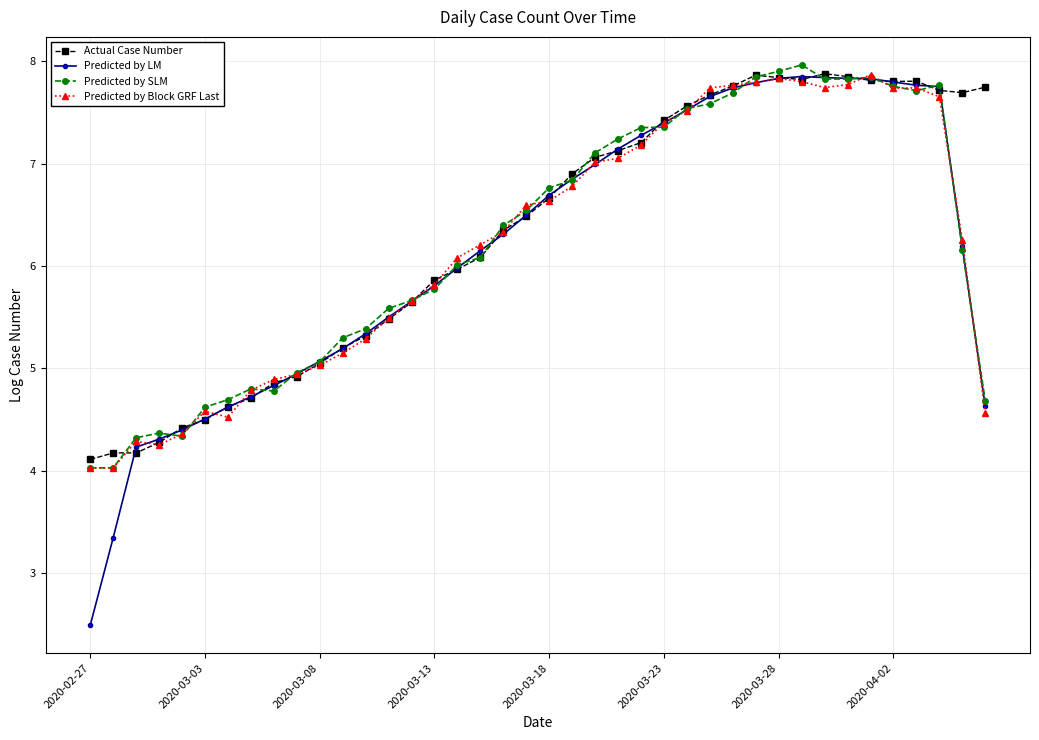

True or false: Predicted by SLM has more than 0 points higher than both neighbors.

True